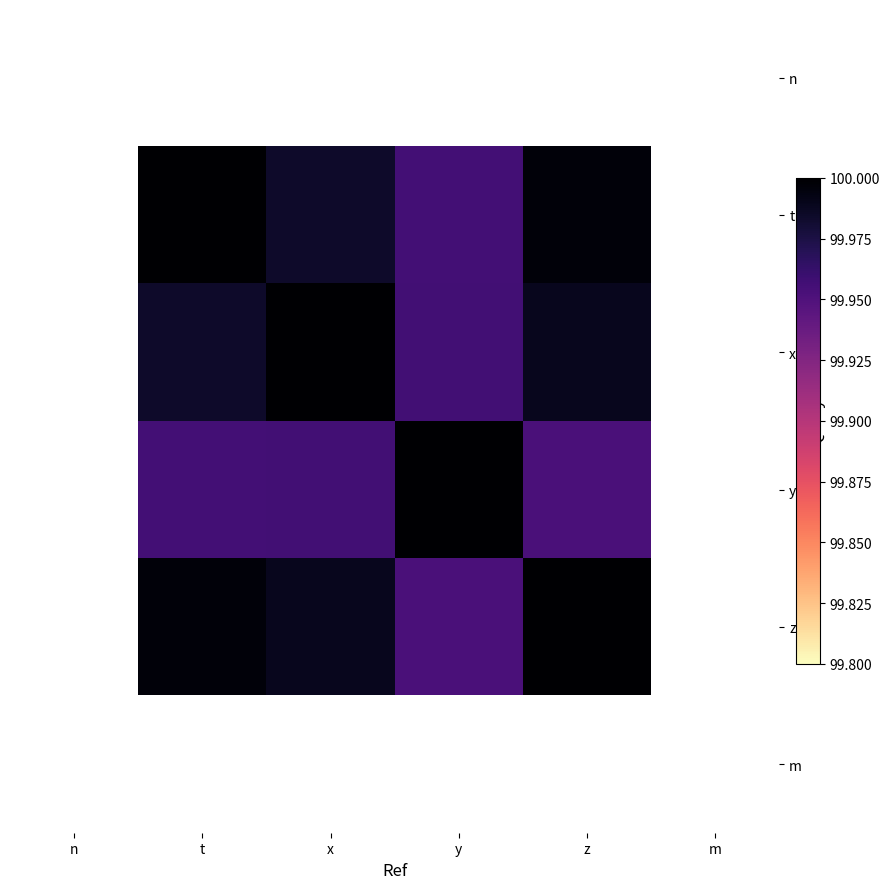

Between n and m, which is larger?

m